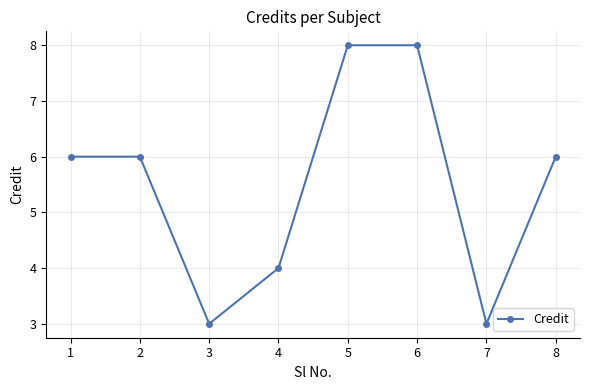

How many distinct data groups are displayed?

1